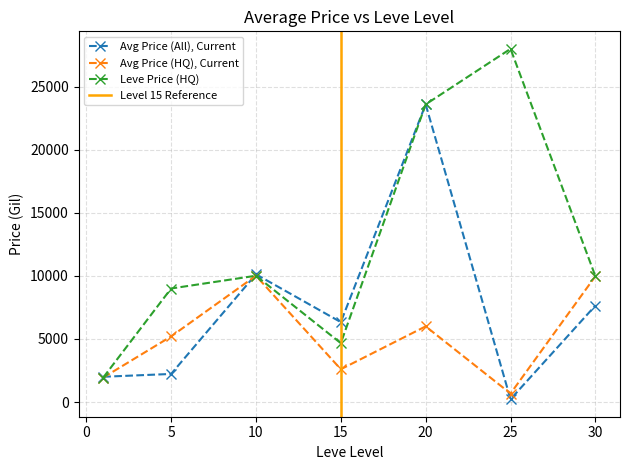

How many data points in currentAveragePriceHQ are less than 5200?

3